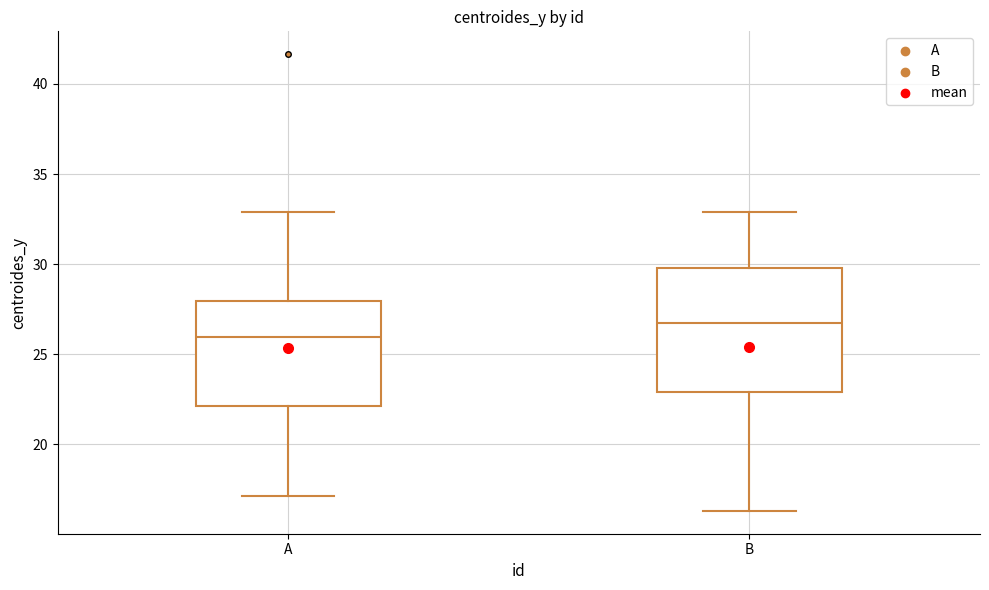

Reading left to right, read every box against the y-axis: the position of its median line, the range the box covers, and the ends of its whiskers. The values are not printed on the chart, so give them approximately, as read against the axis.

A: median 26.0, box 22.0 to 28.0, whiskers 17.0 to 33.0
B: median 27.0, box 23.0 to 30.0, whiskers 16.5 to 33.0